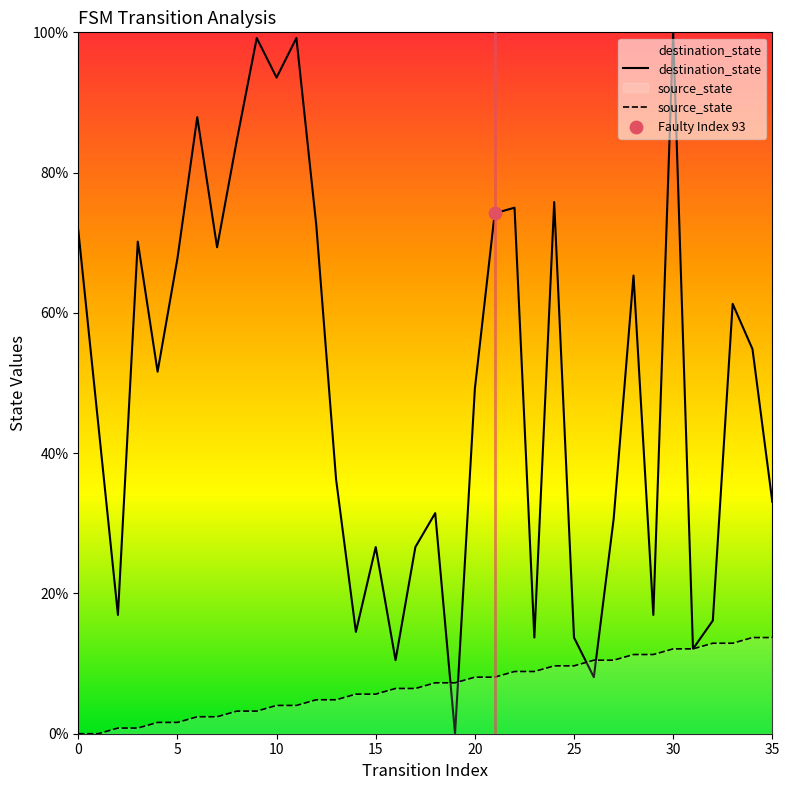

What are all the series names shown in the legend?

destination_state, source_state